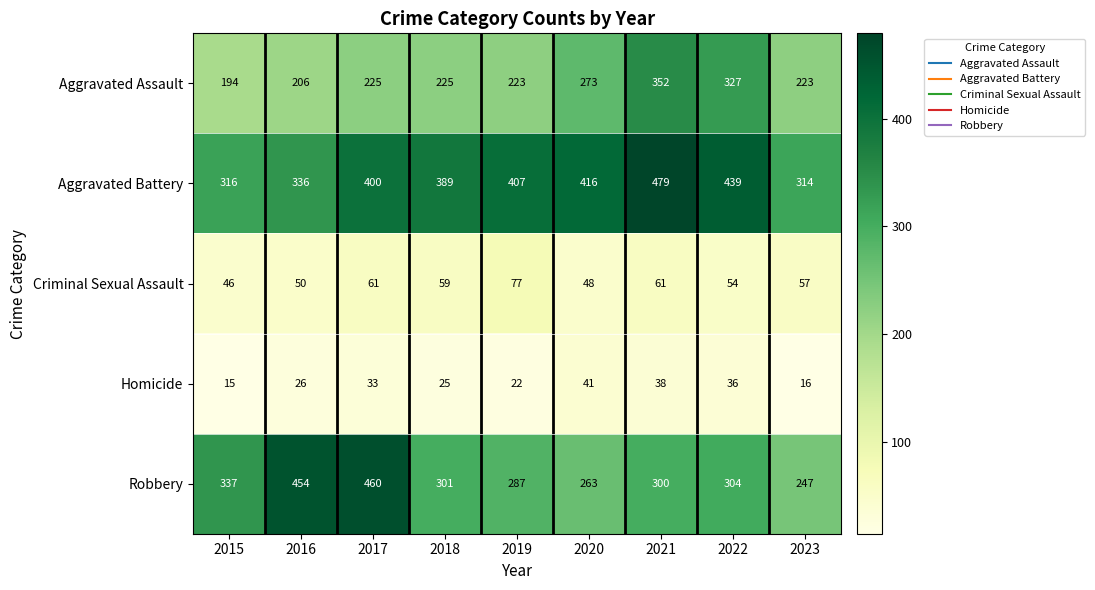

At which category does the chart reach its peak across all series?

2021